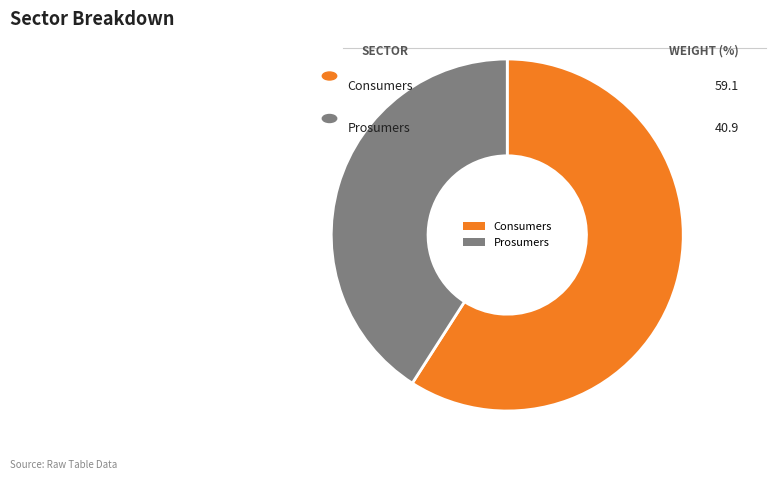

Which slice is the largest?

Consumers